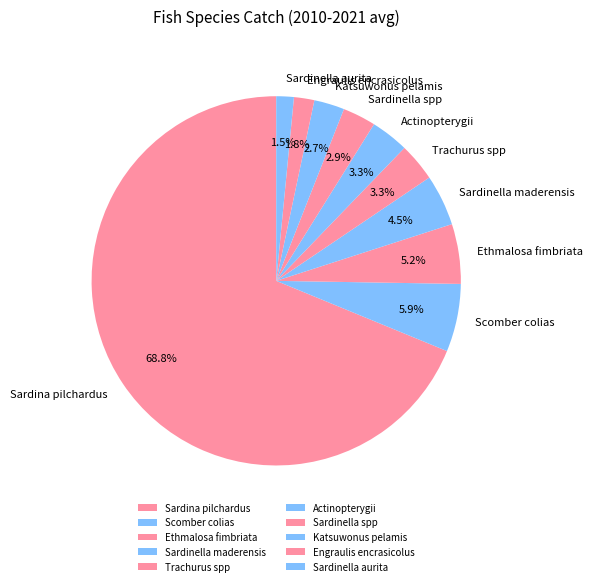

To the nearest percent, what is the average slice percentage?

10%